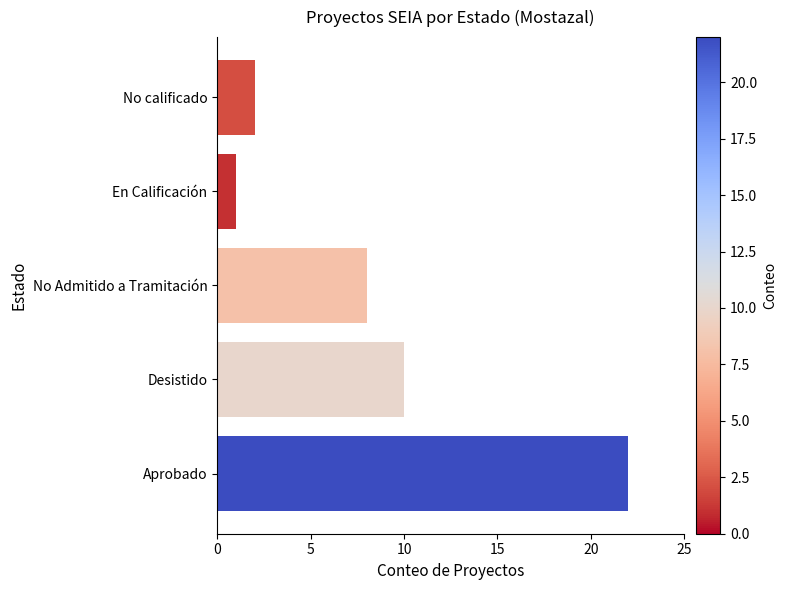

Reading top to bottom, list all the values displayed in this chart.

2	1	8	10	22